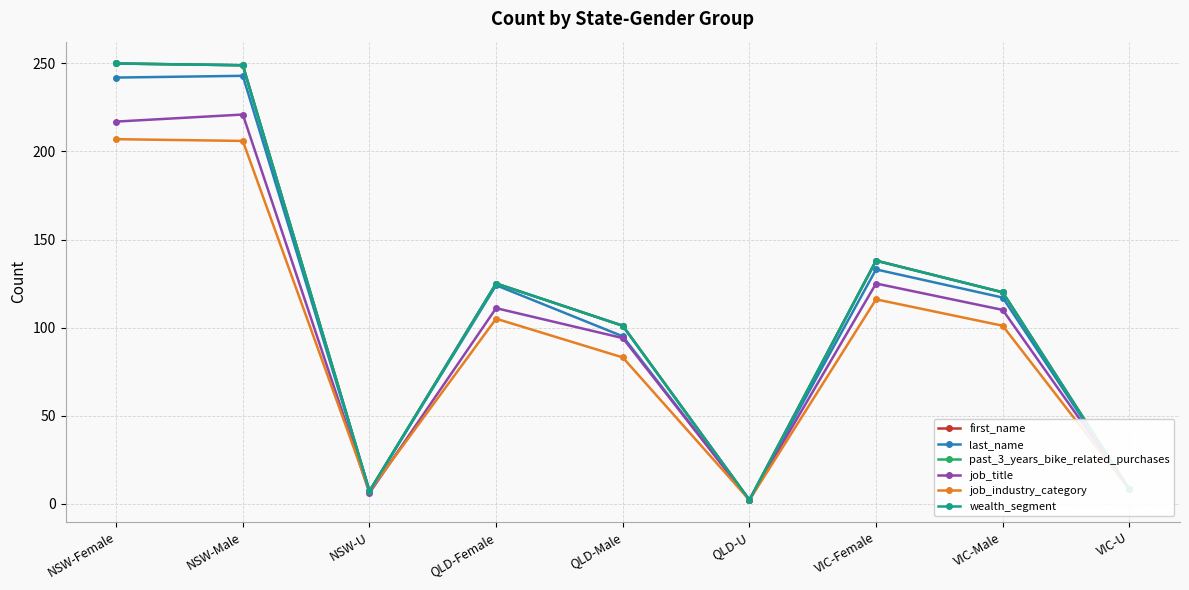

List the series in order of their peak value, highest first.

first_name, past_3_years_bike_related_purchases, wealth_segment, last_name, job_title, job_industry_category